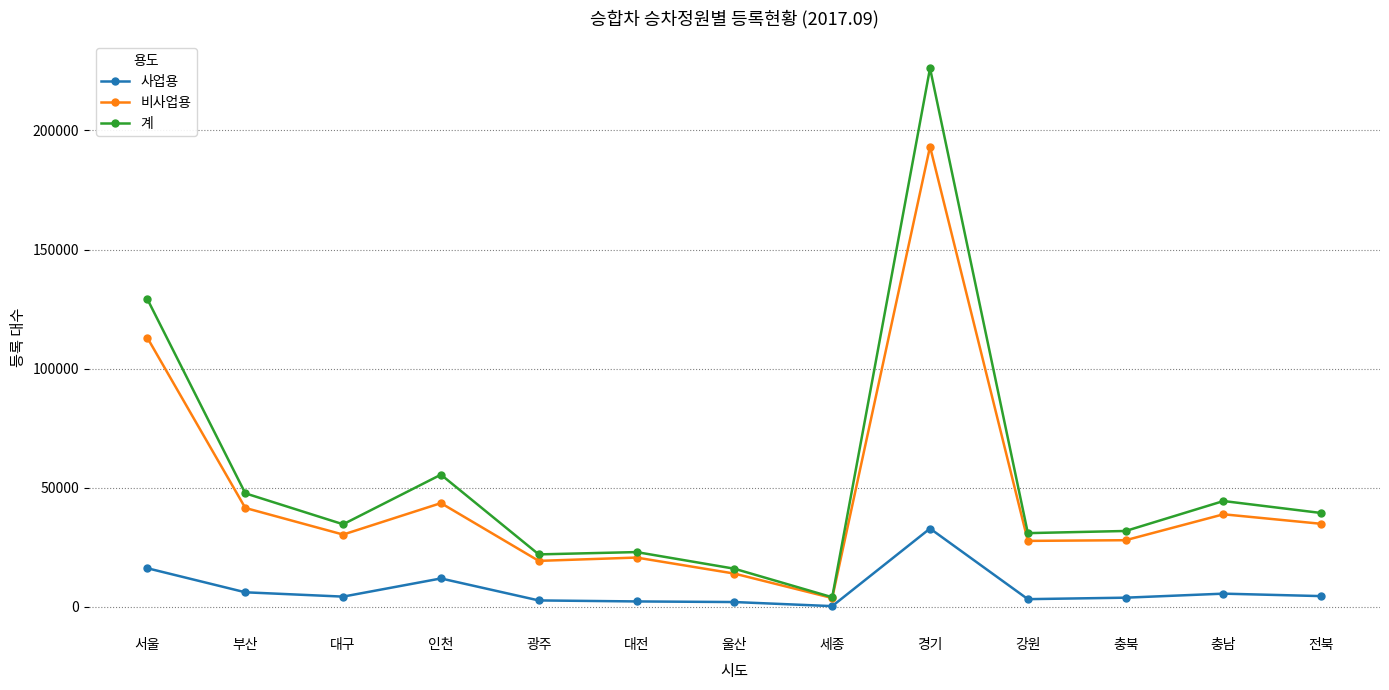

Read the 사업용 value at 울산, to the nearest 50.

2050